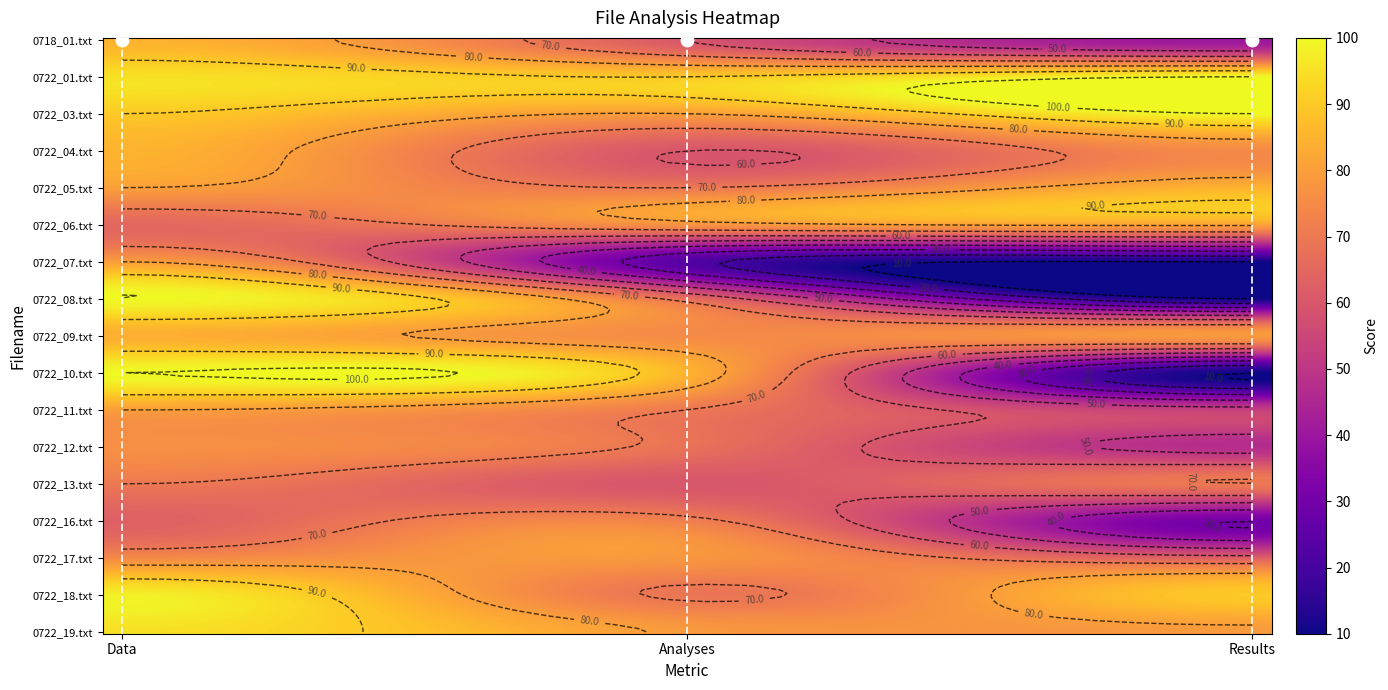

Where does the 0722_17.txt series first go above 75?

1